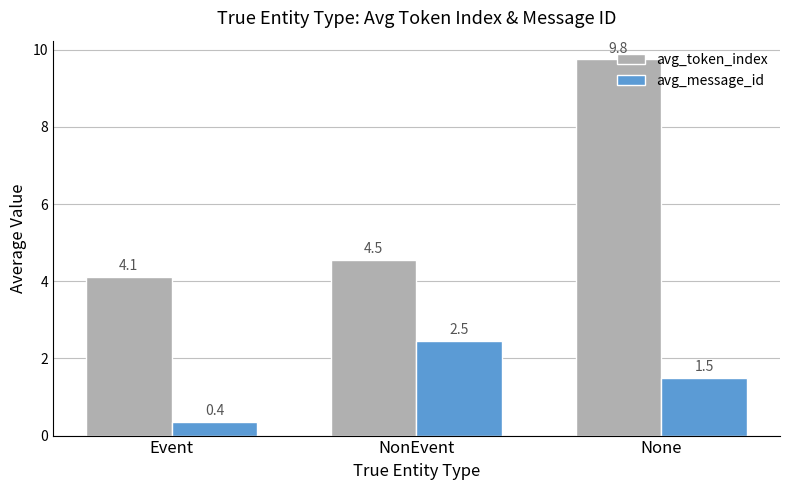

Rank the series at Event from lowest to highest value.

avg_message_id, avg_token_index